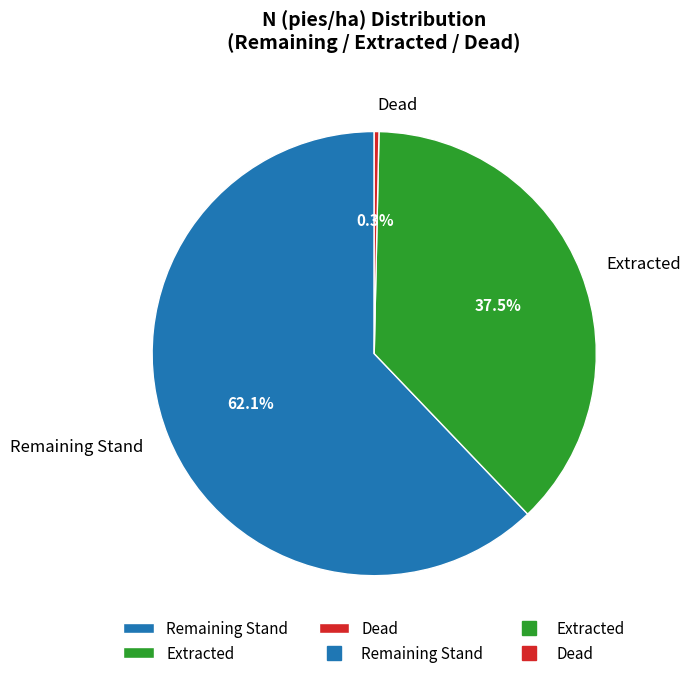

Which category accounts for the majority?

Remaining Stand